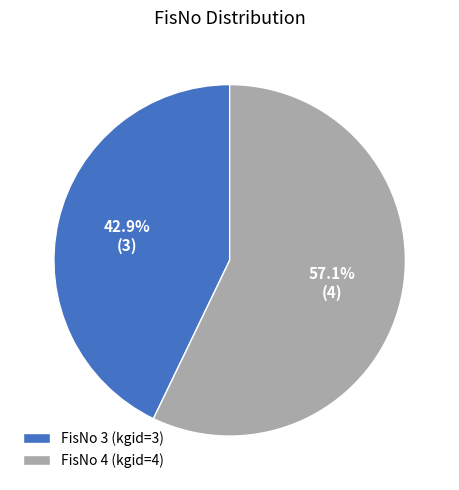

Combined, do FisNo 4 and FisNo 3 account for over 50%?

Yes